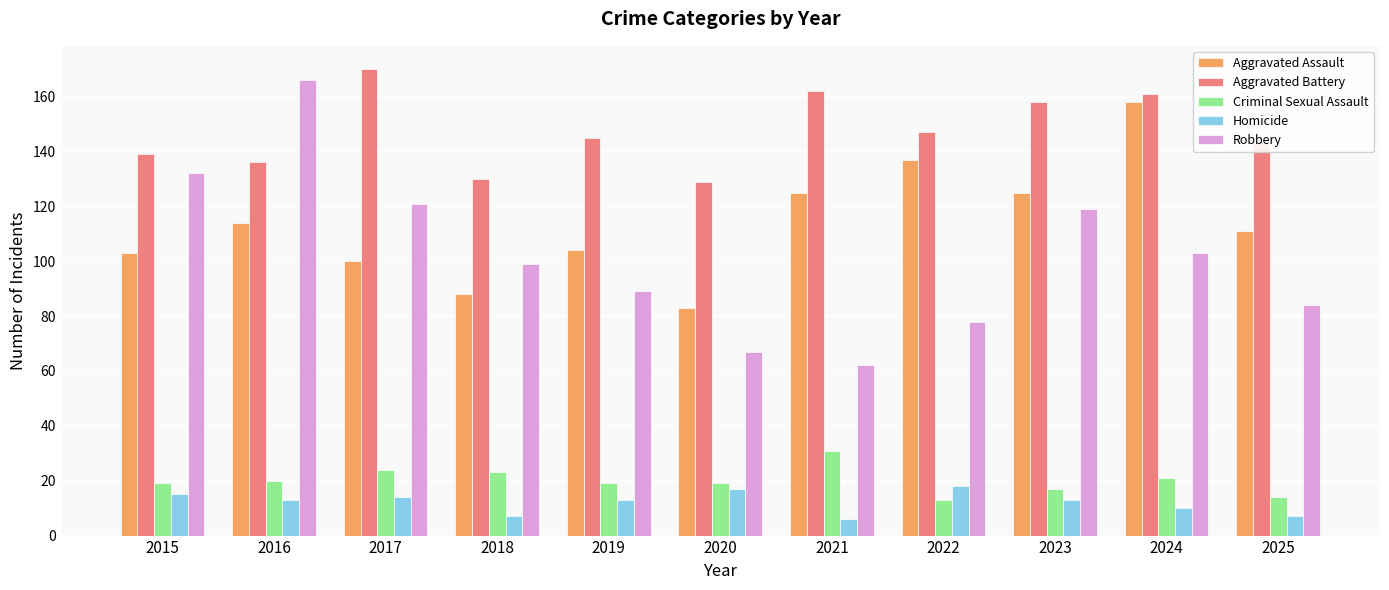

How many groups of bars are there?

11